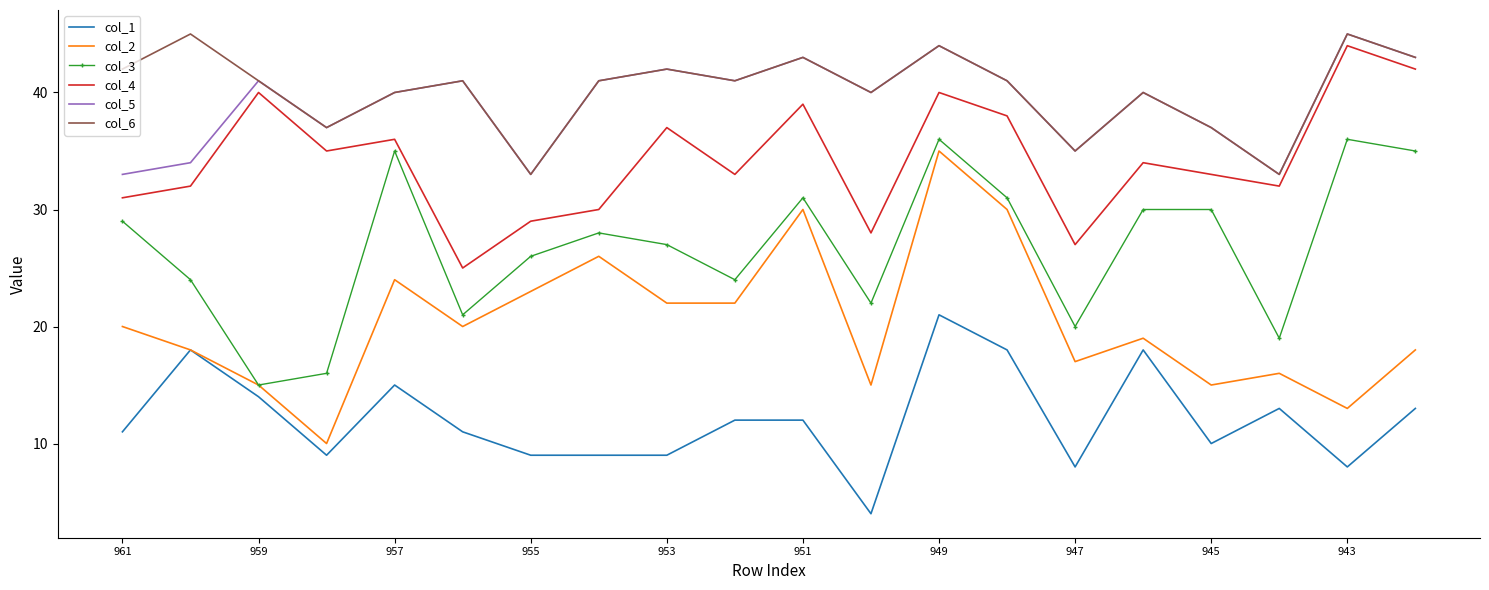

True or false: col_3 and col_5 intersect in this chart.

False